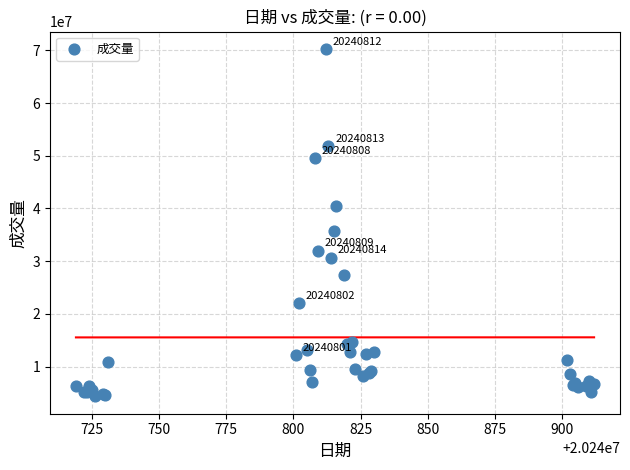

What Y value in the scatter plot is closest to 37317950?

35812900